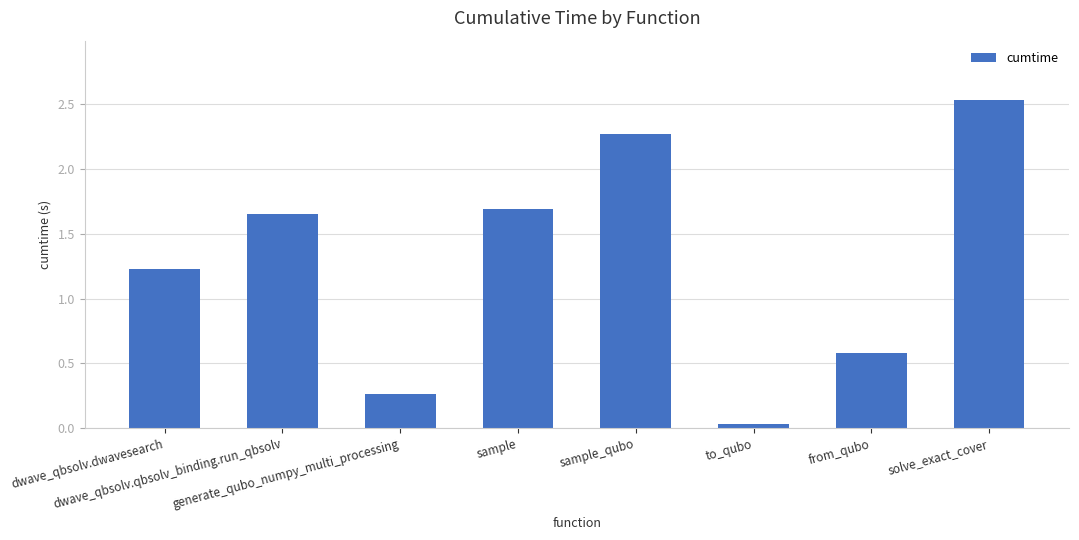

What is the average value?

1.3